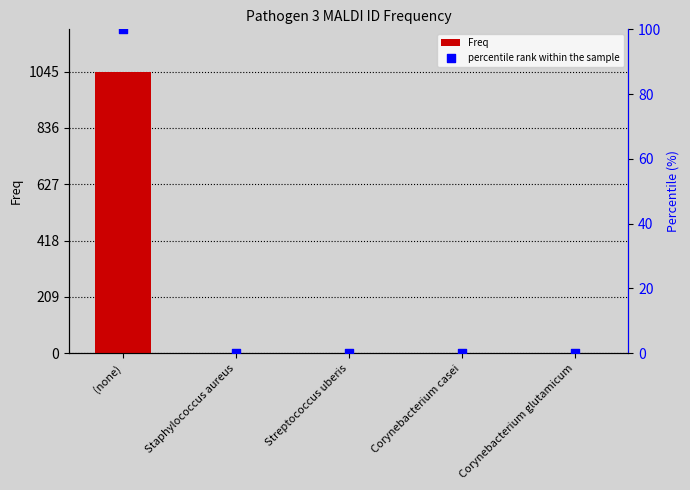

Which series contains the lowest Y value?

percentile rank within the sample